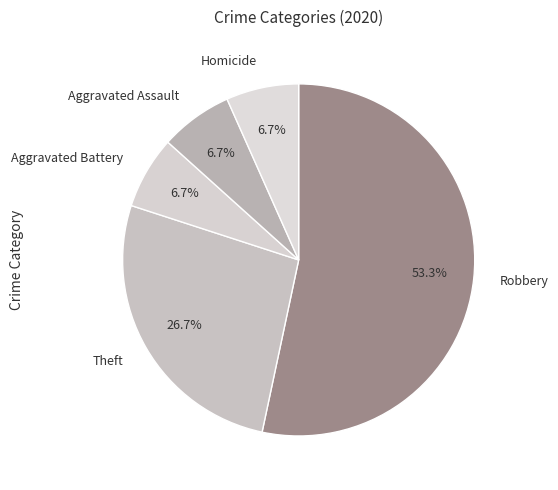

To the nearest percent, what is the average slice percentage?

20%